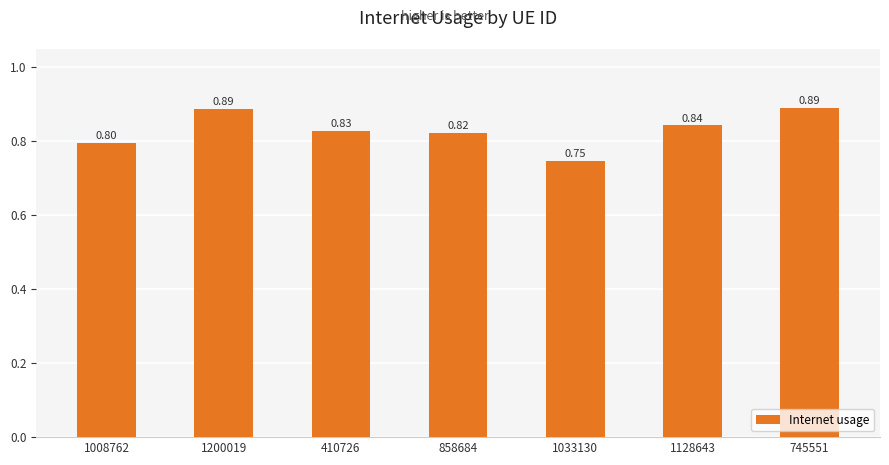

Are the bars grouped side by side (vs. stacked)?

No